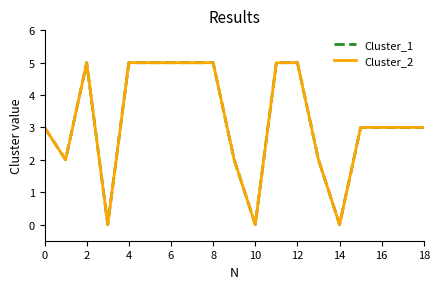

Does the chart have visible grid lines?

No